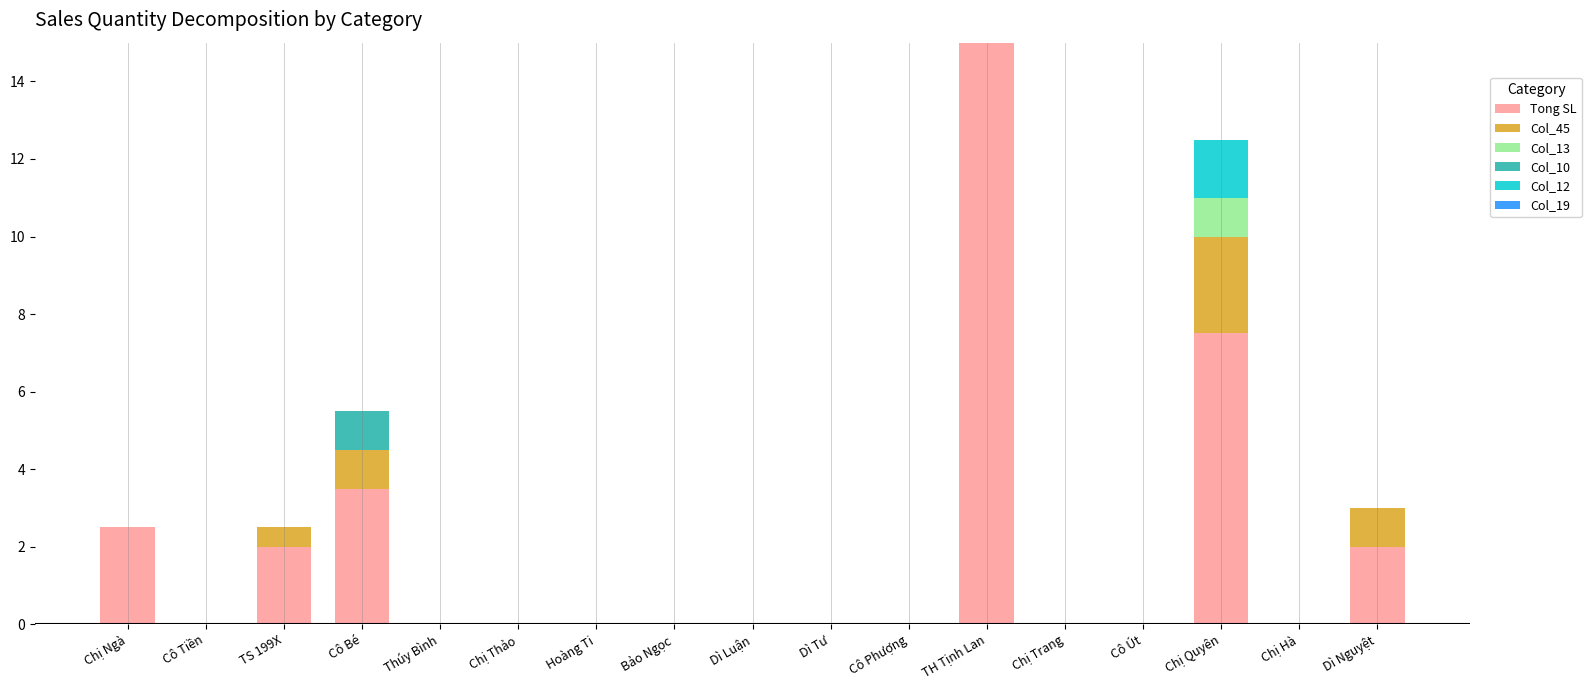

At which category is the sum across all series the highest?

TH Tịnh Lan